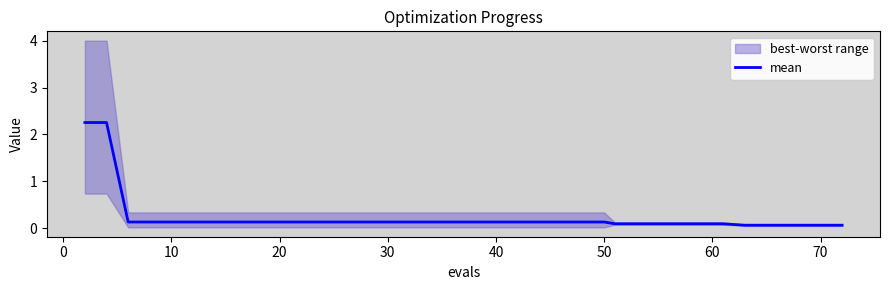

What is the sum of all values?

8.7